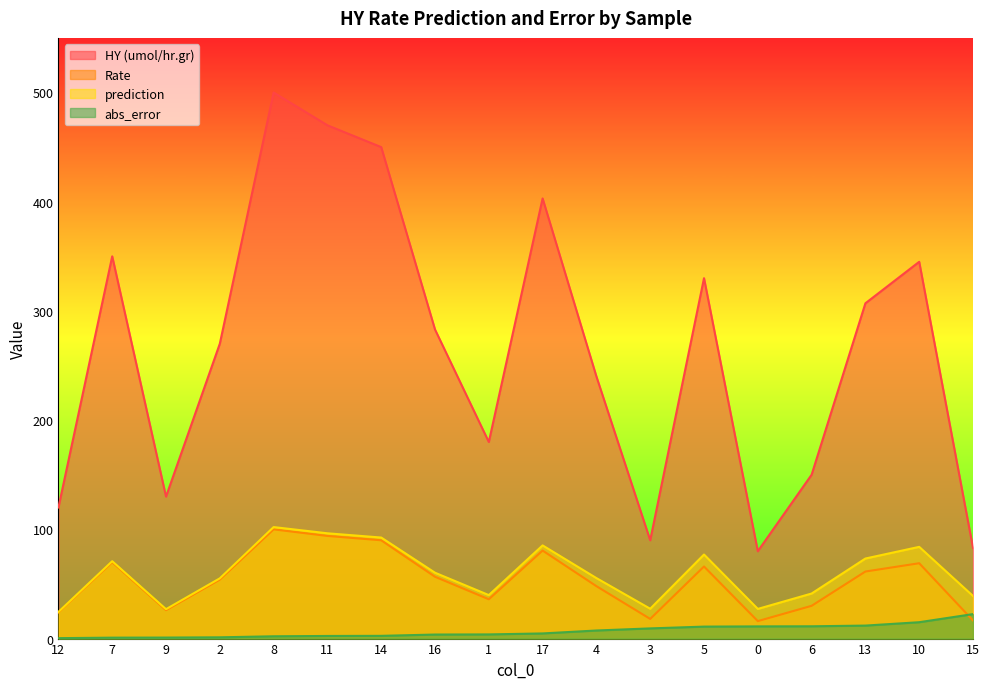

What is the minimum value shown in the chart?

0.4